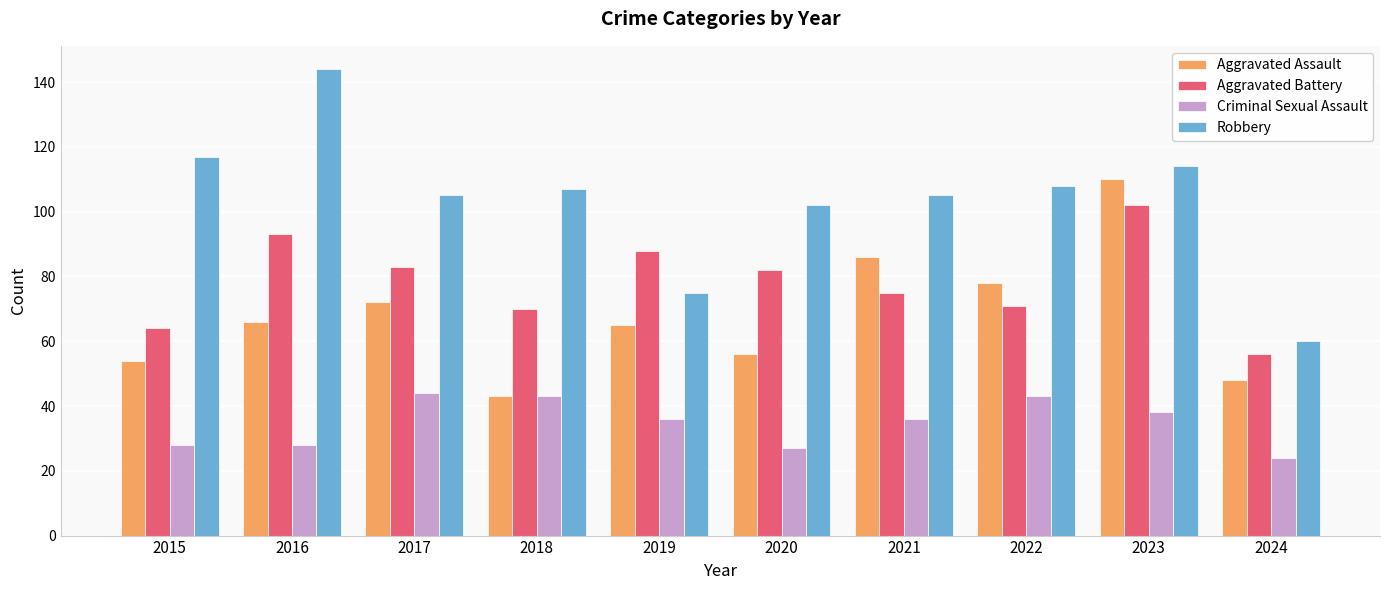

Reading right to left, extract all data points from this chart.

Aggravated Assault: 2024=48	2023=110	2022=78	2021=86	2020=56	2019=65	2018=43	2017=72	2016=66	2015=54
Aggravated Battery: 2024=56	2023=102	2022=71	2021=75	2020=82	2019=88	2018=70	2017=83	2016=93	2015=64
Criminal Sexual Assault: 2024=24	2023=38	2022=43	2021=36	2020=27	2019=36	2018=43	2017=44	2016=28	2015=28
Robbery: 2024=60	2023=114	2022=108	2021=105	2020=102	2019=75	2018=107	2017=105	2016=144	2015=117